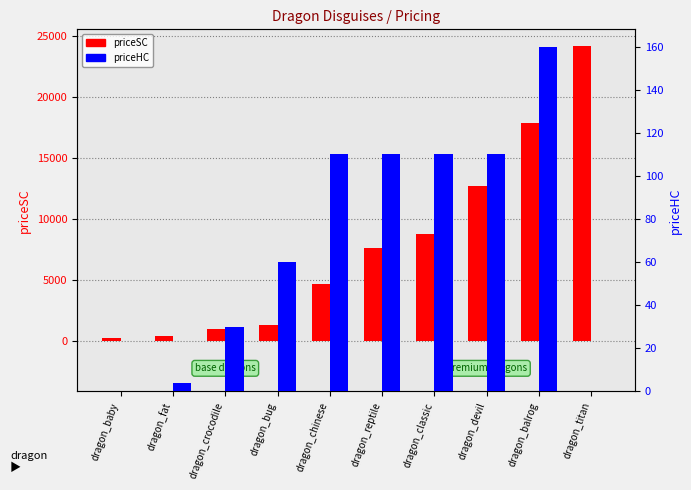

List the series in order of their overall mean, highest first.

priceSC, priceHC